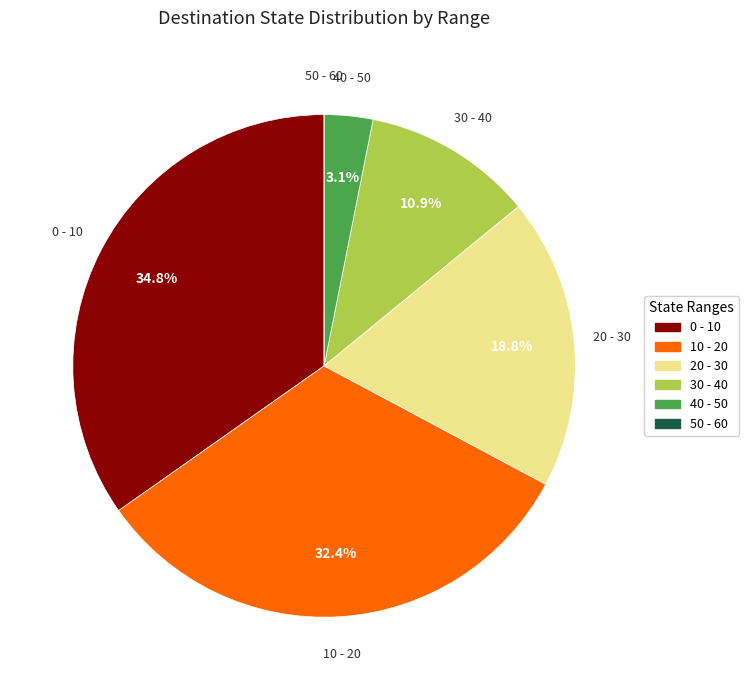

Is there any slice that represents more than half of the pie?

No